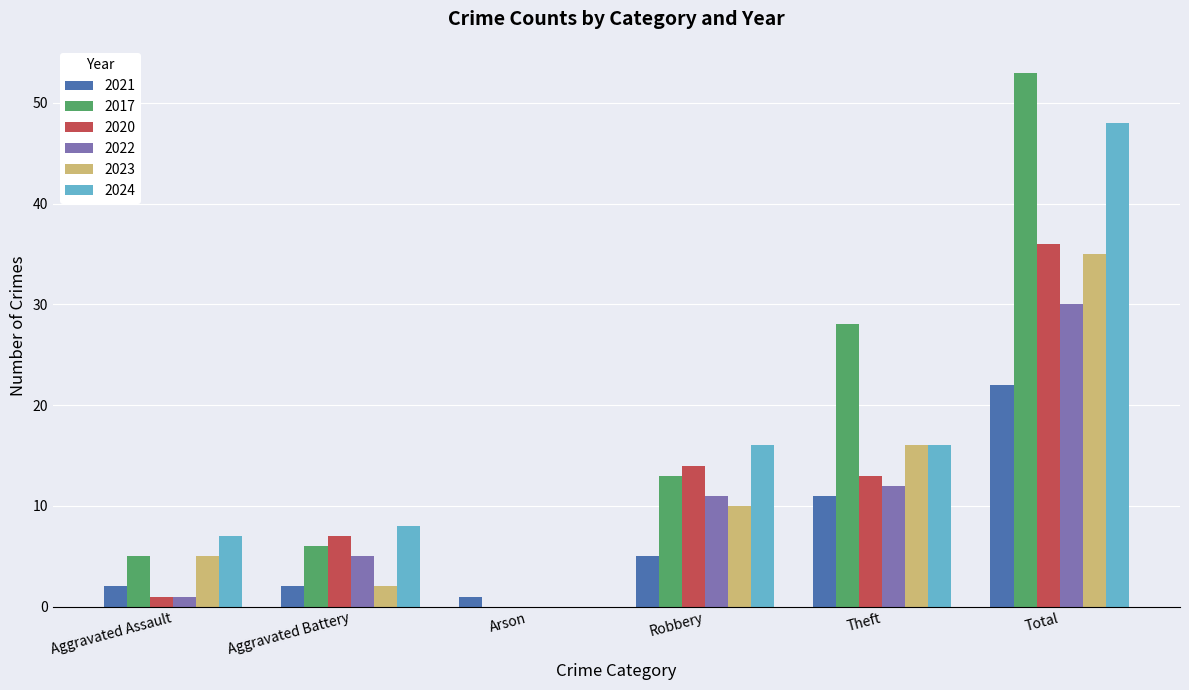

Which series has the largest total across all categories?

2017